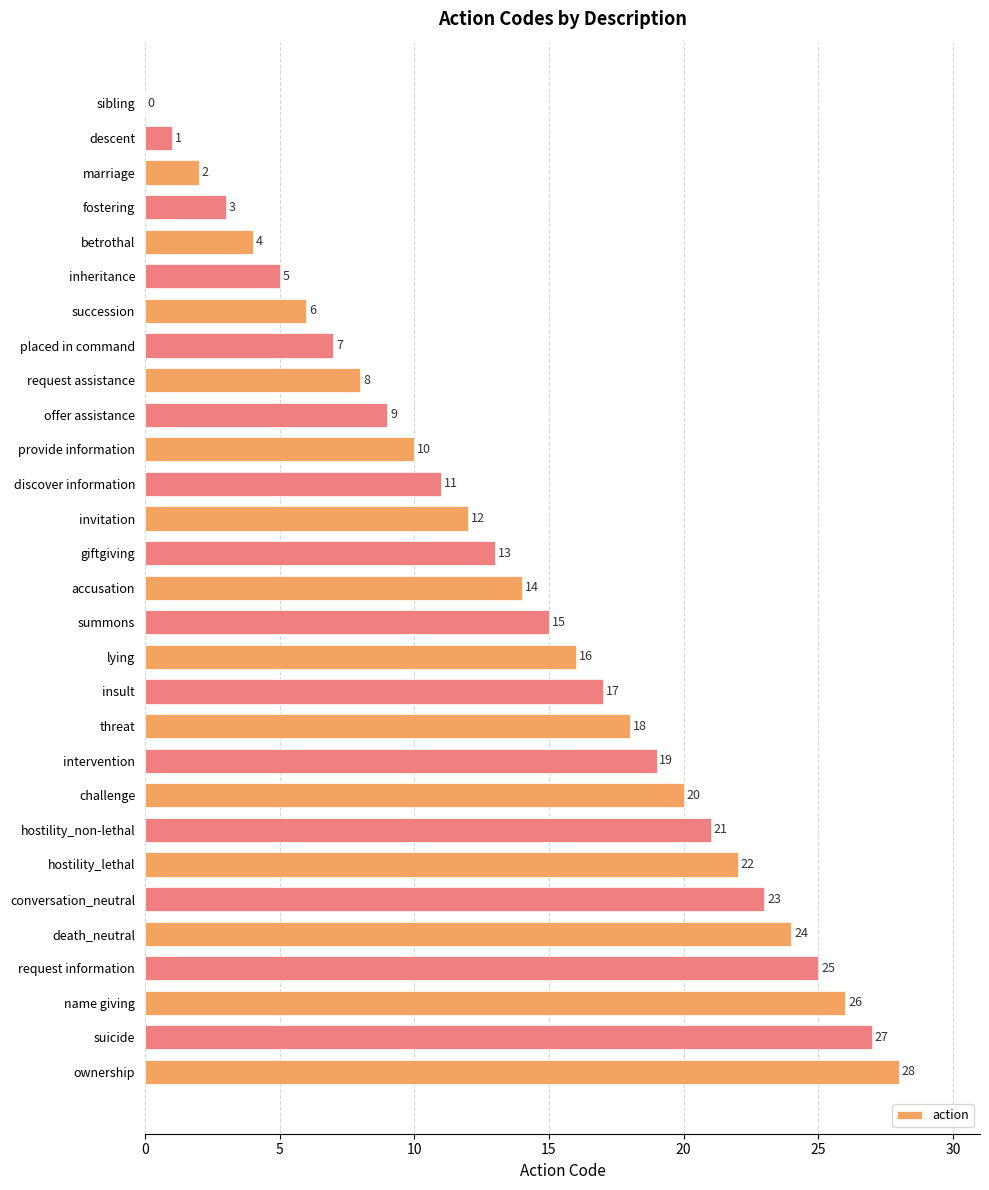

What is the sum of all values?

406